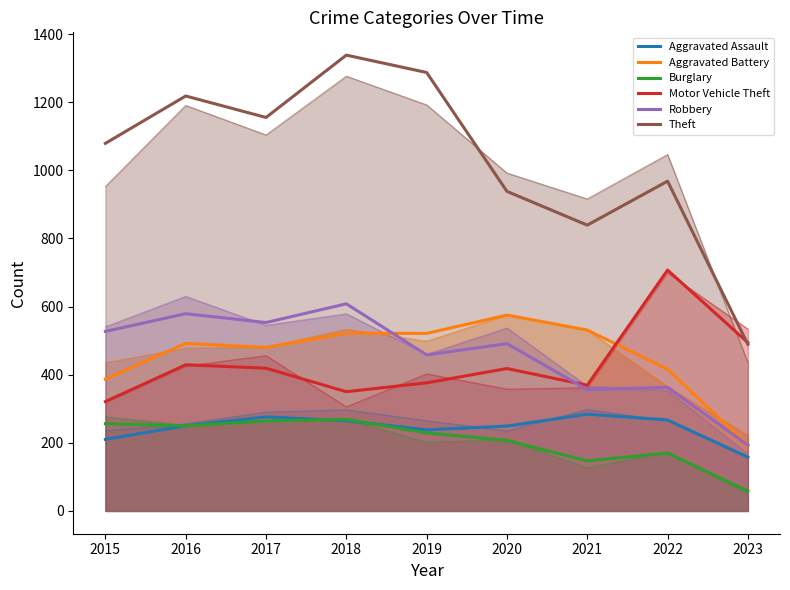

True or false: Burglary has more than 0 points higher than both neighbors.

True